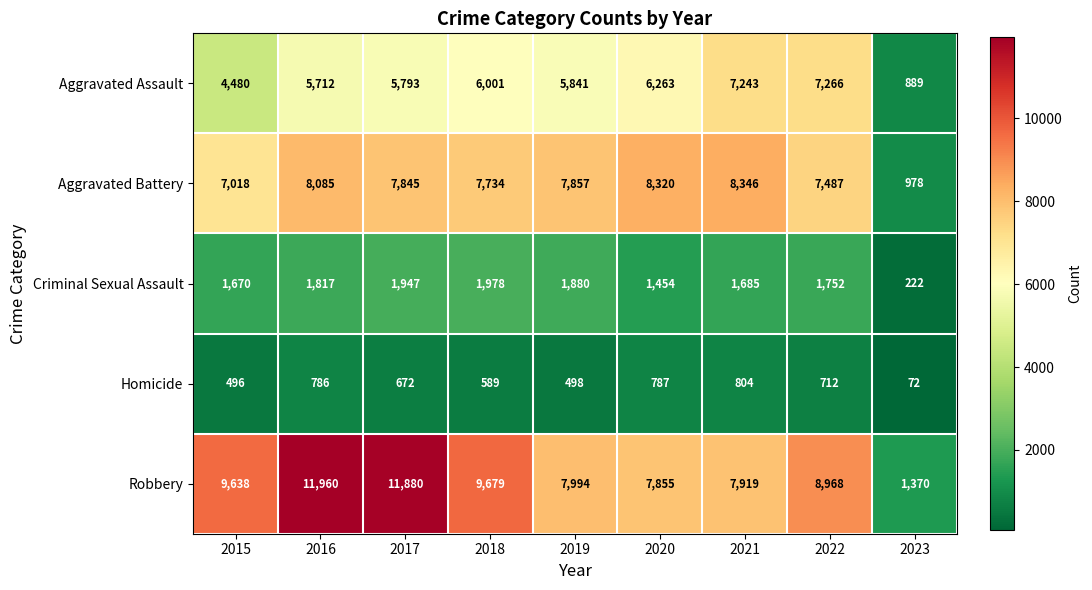

What is the difference between the maximum and second lowest values in the Robbery series?

4105